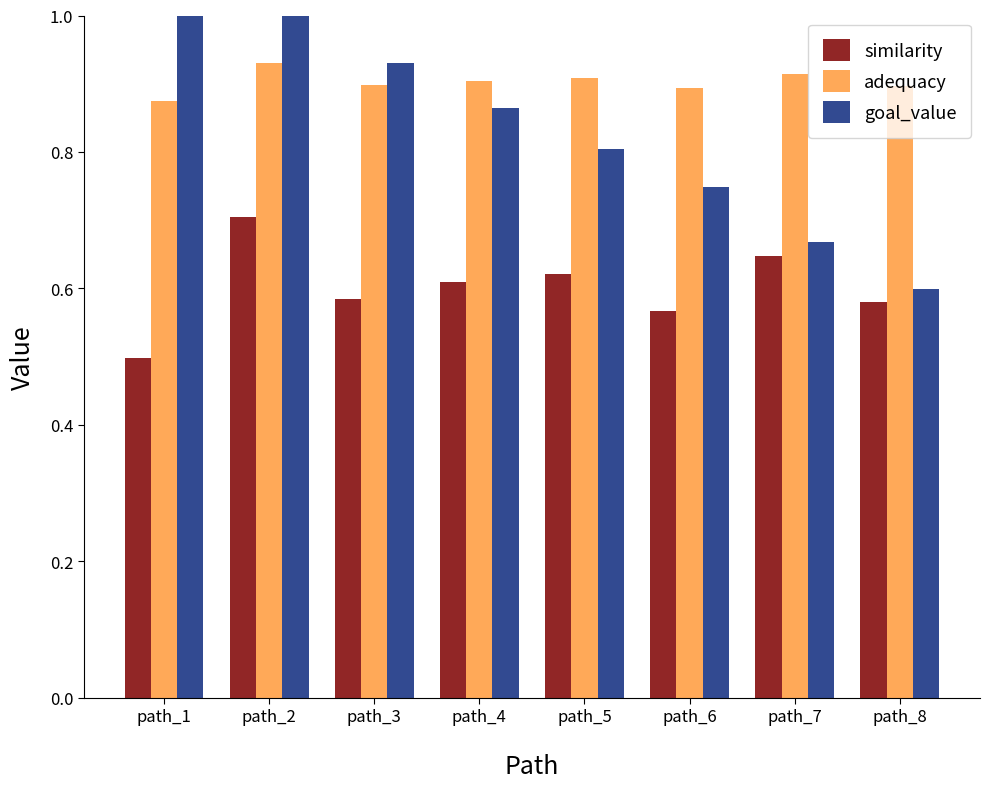

Which series changed the most between path_1 and path_7?

goal_value